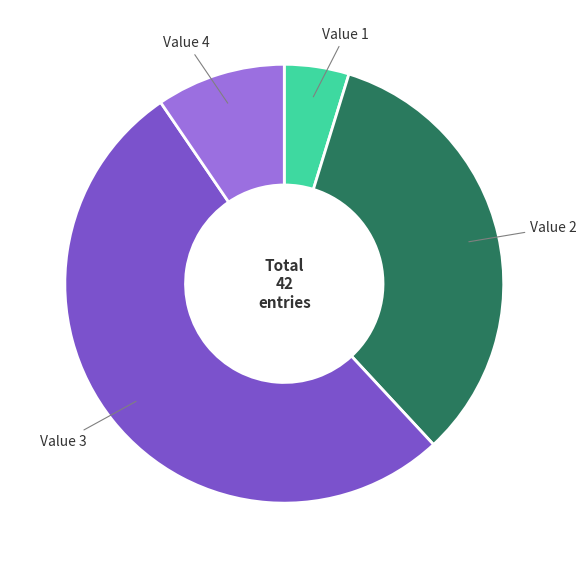

Is it true that Value 4 is 1% of the pie?

False